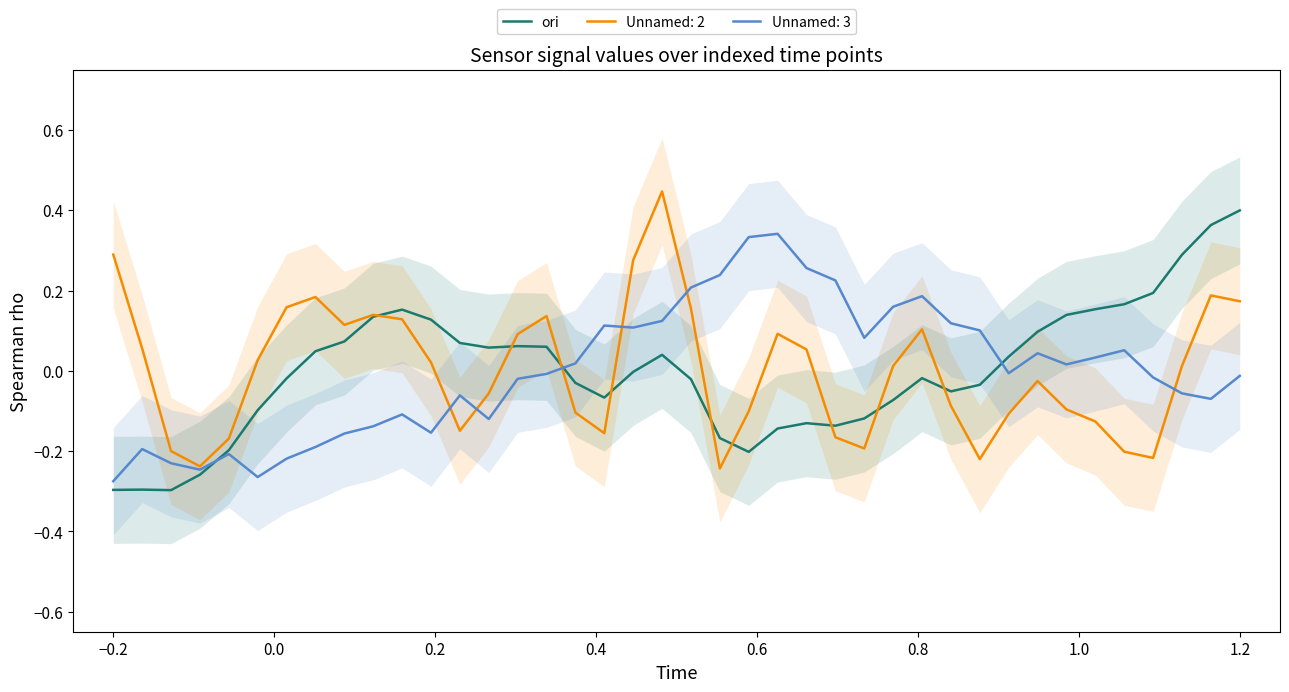

Count the number of categories in the chart.

40